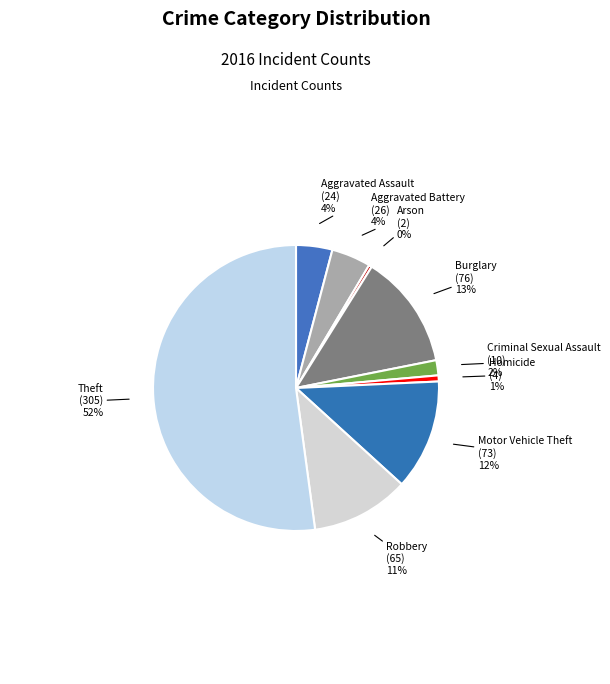

Combined, do Motor Vehicle Theft and Theft account for over 50%?

Yes